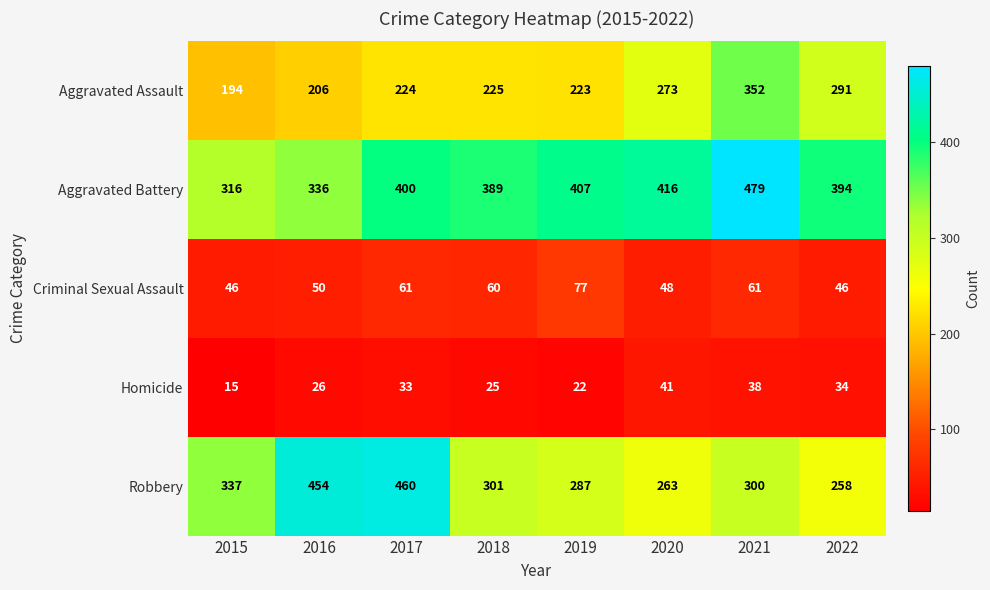

Which series has the largest range (max minus min)?

Robbery